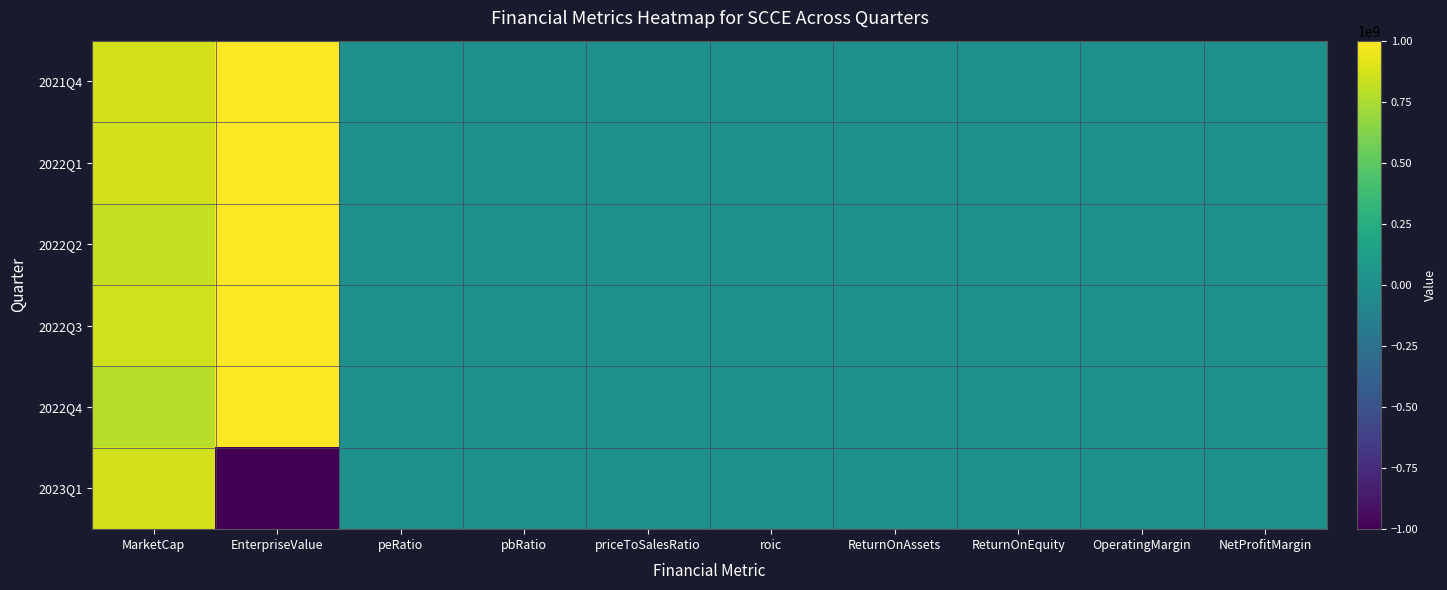

What is the smallest value displayed?

-1000000000.0